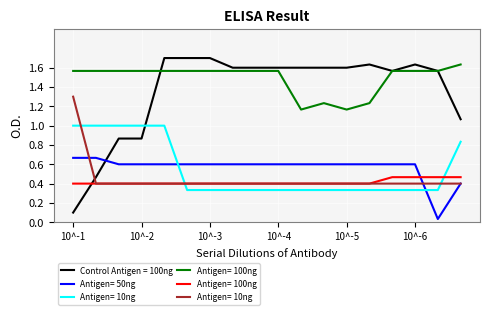

True or false: Antigen= 50ng and Control Antigen = 100ng intersect in this chart.

True